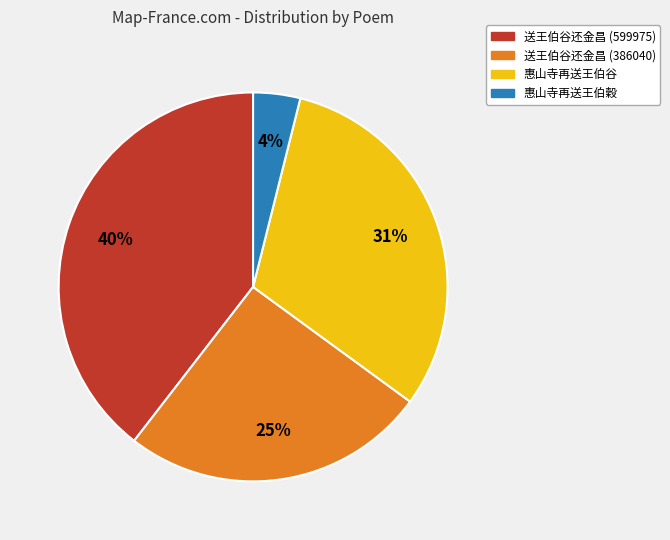

To the nearest percent, what is the difference between the largest and smallest slice percentages?

36%